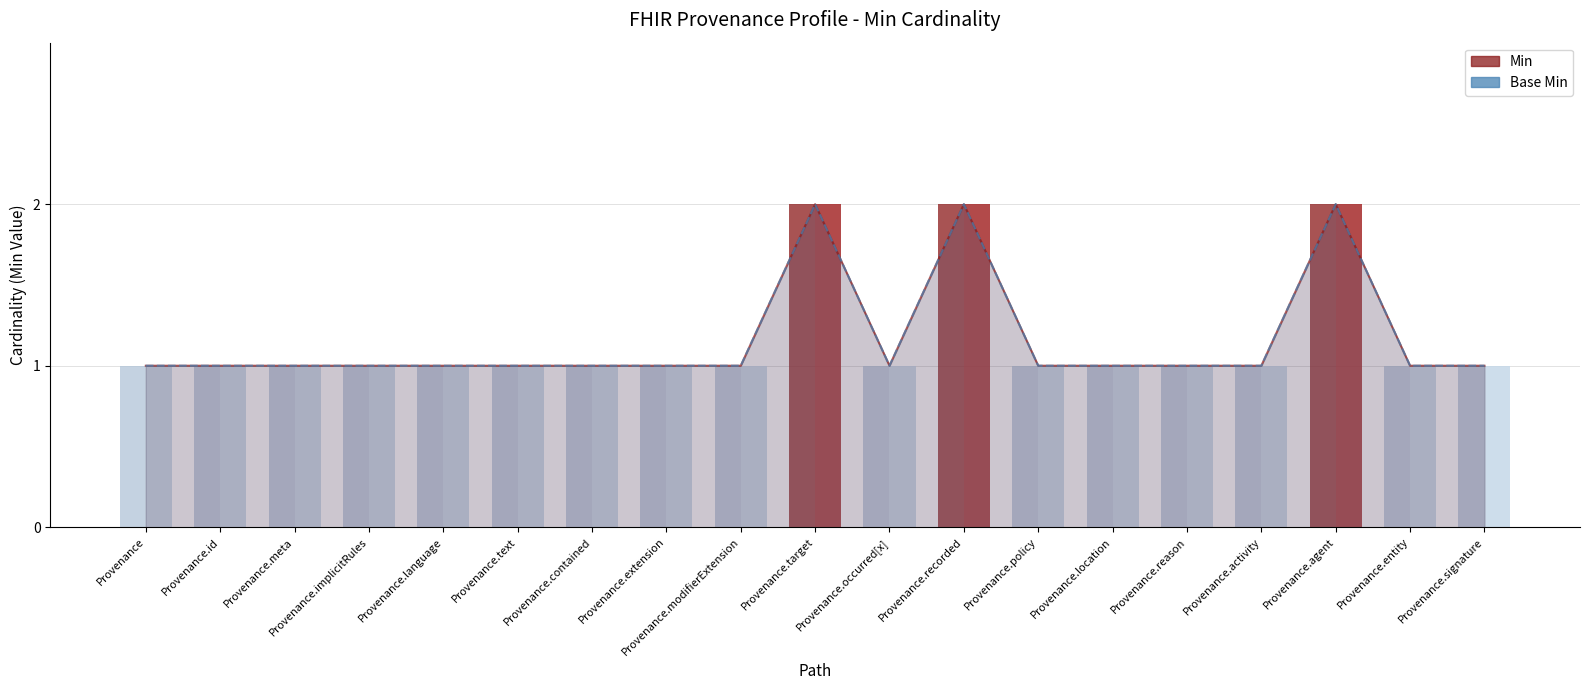

Is the value of Min at Provenance greater than the value of Base Min at Provenance.signature?

No